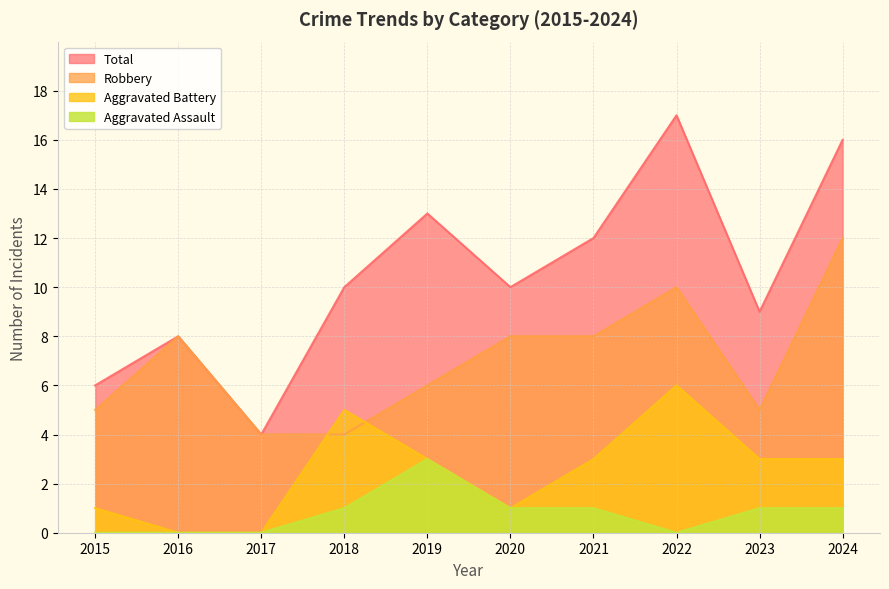

True or false: Aggravated Assault has more than 2 interior local peaks.

False